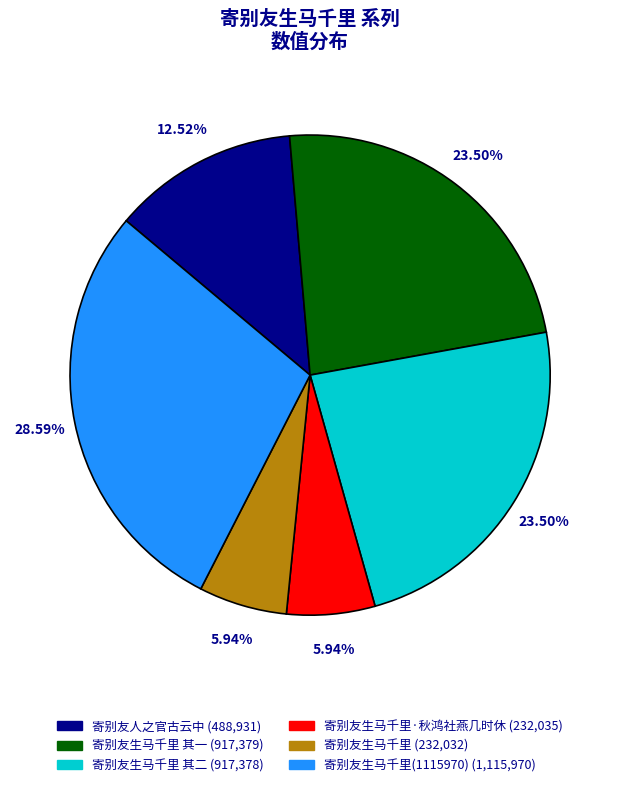

Is there a majority slice in this chart?

No